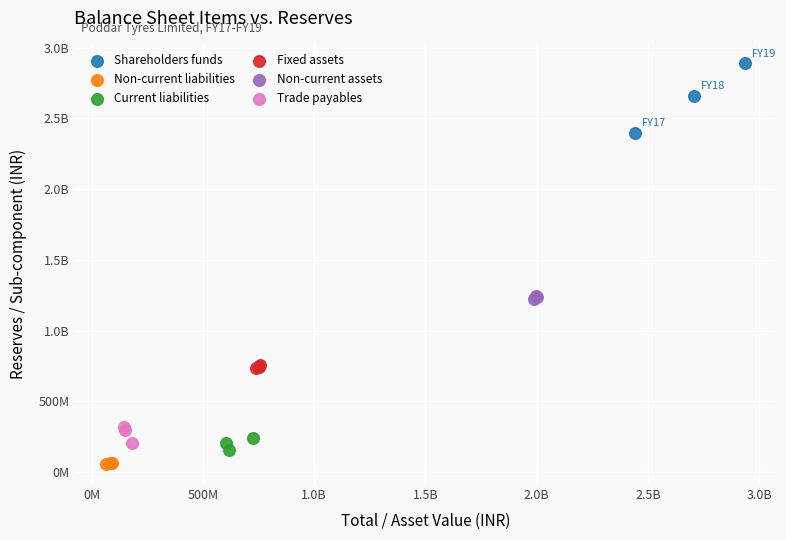

What are all the series names shown in the legend?

Shareholders funds, Non-current liabilities, Current liabilities, Fixed assets, Non-current assets, Trade payables